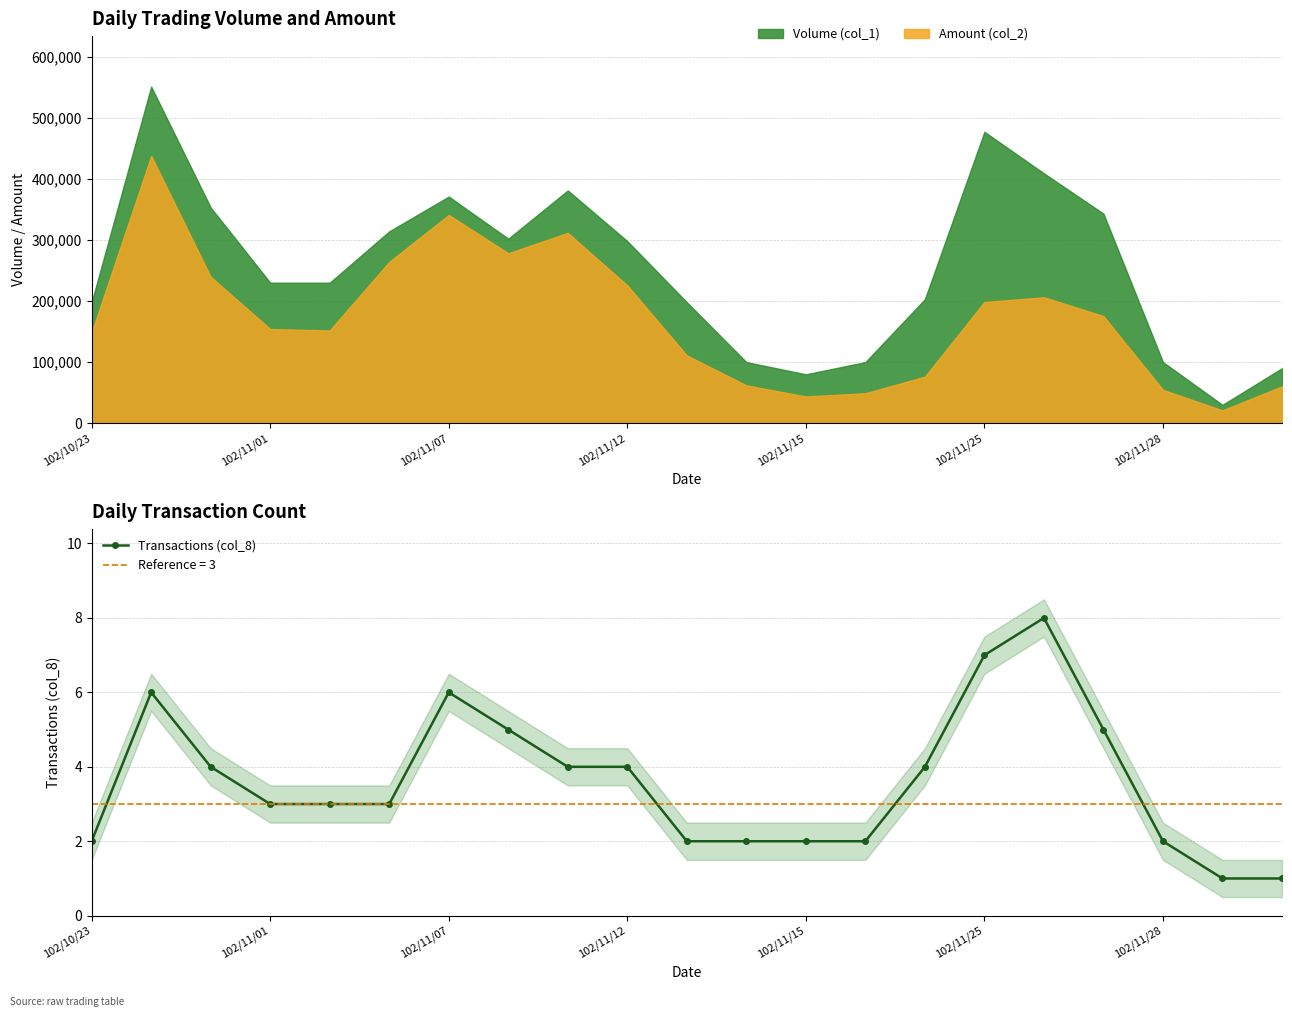

True or false: Transactions (col_8) has more than 0 points higher than both neighbors.

True